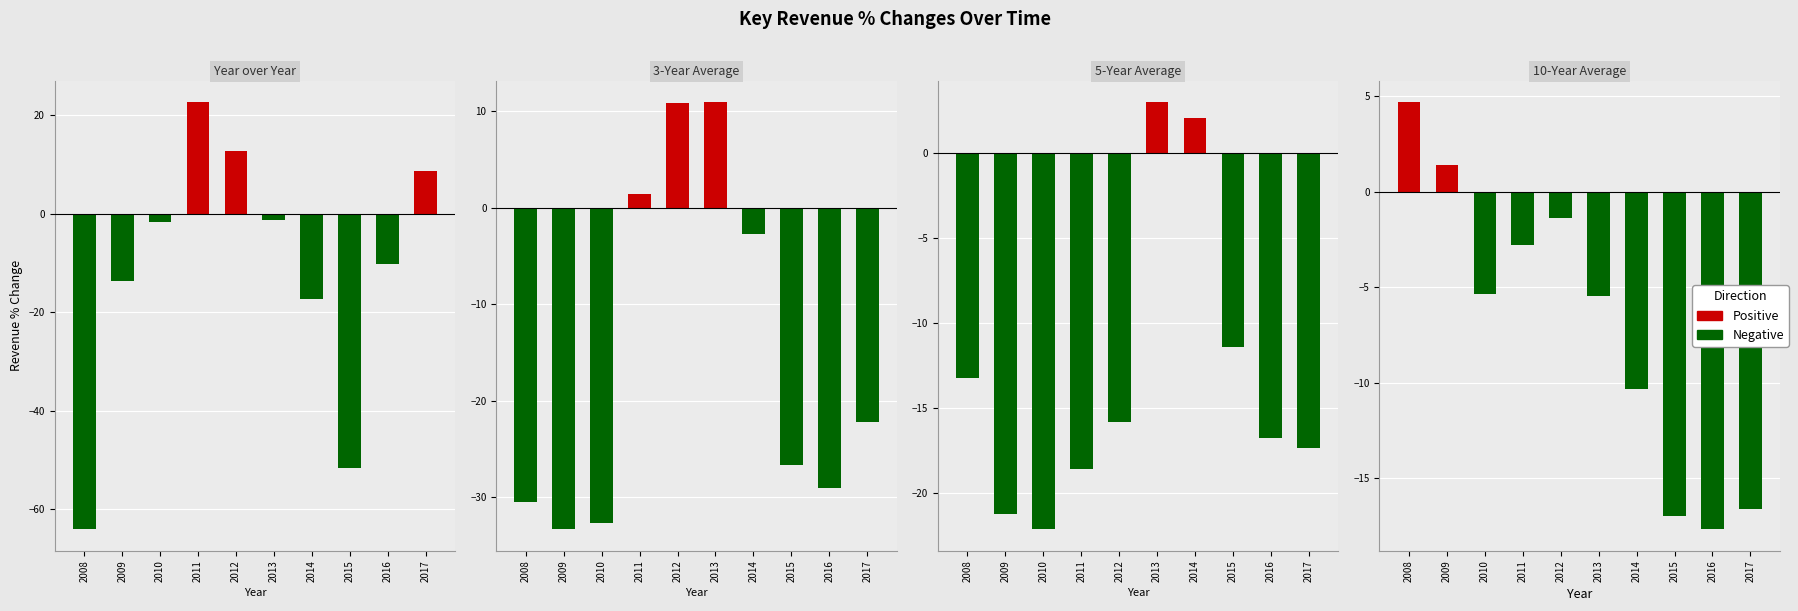

At how many categories does at least one series exceed -56?

10